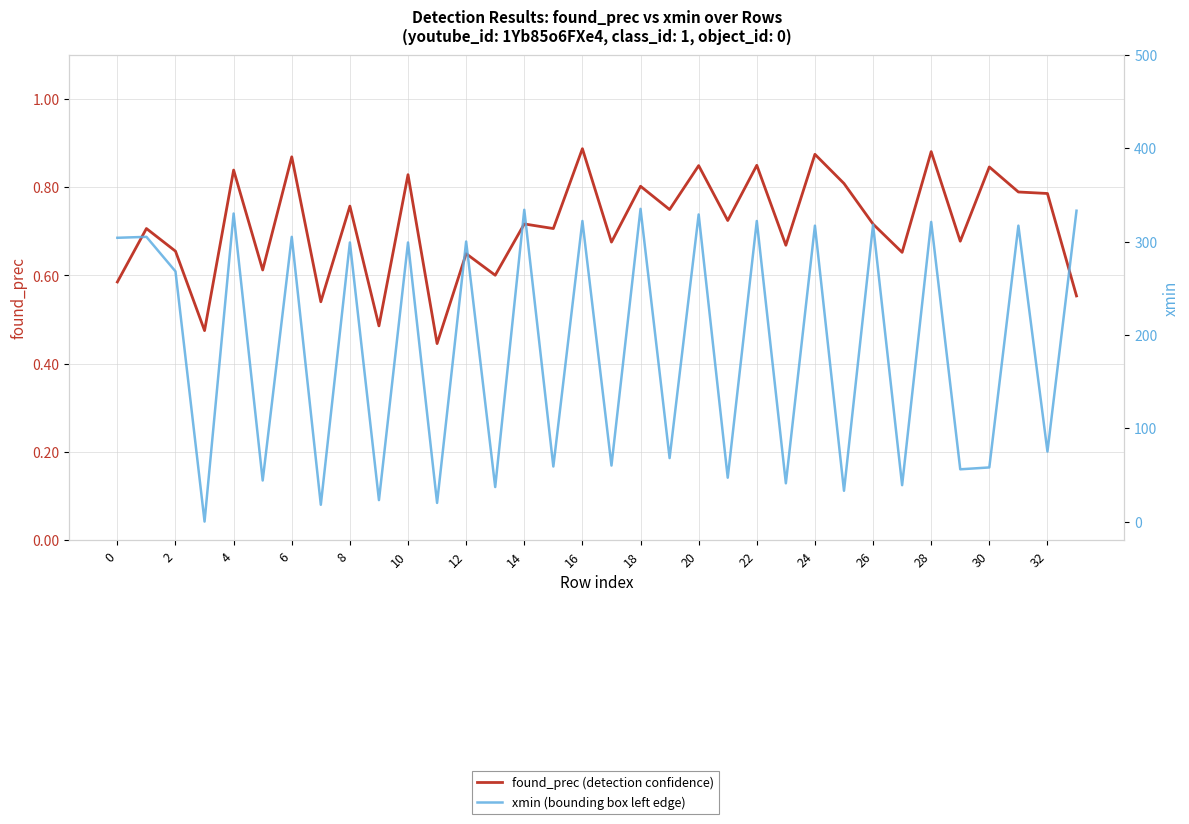

Is the value of xmin (bounding box left edge) at 16 greater than the value of found_prec (detection confidence) at 18?

Yes